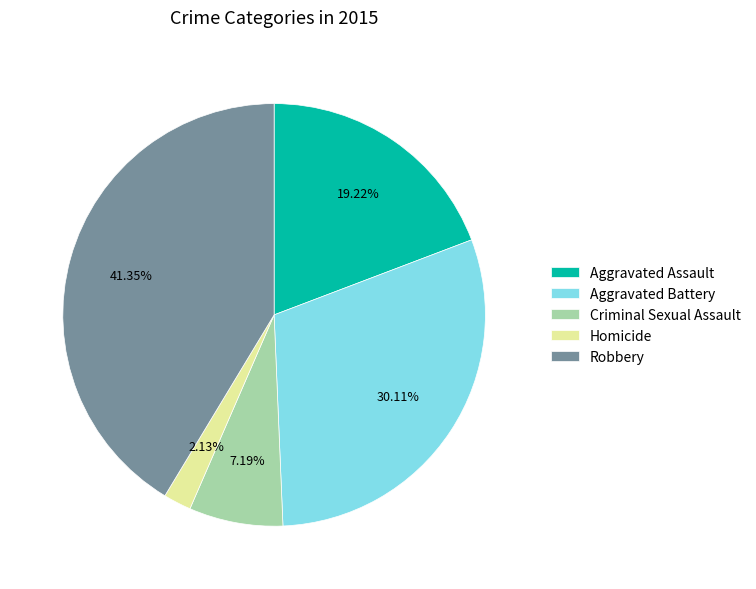

The Homicide slice represents 10% of the pie. True or false?

False